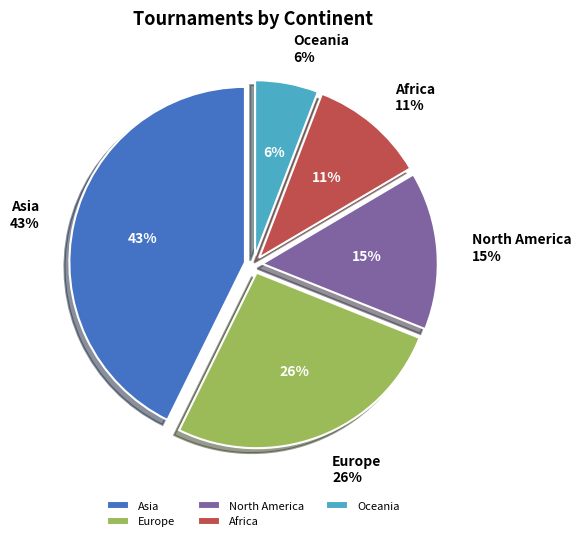

Is it true that Europe is 15% of the pie?

False